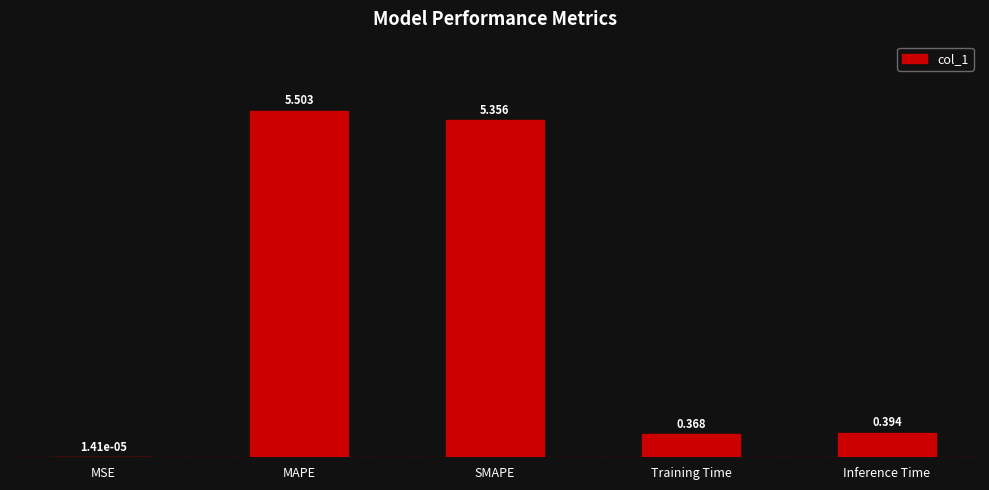

At which label is the value closest to 2?

Inference Time